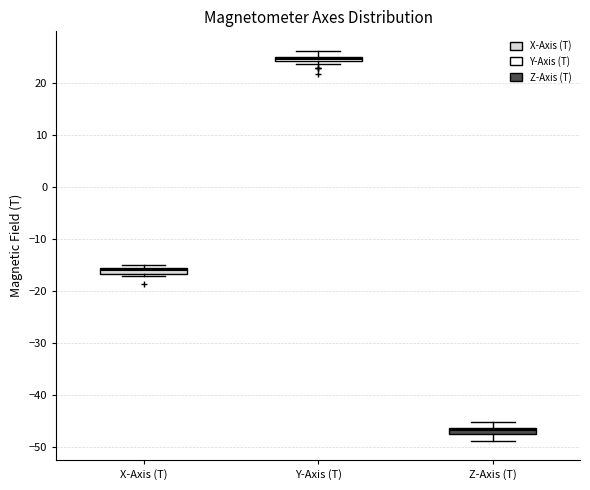

Where is the lower edge of the box for Y-Axis (T) on the y-axis? The values are not printed on the chart, so give them approximately, as read against the axis.

24